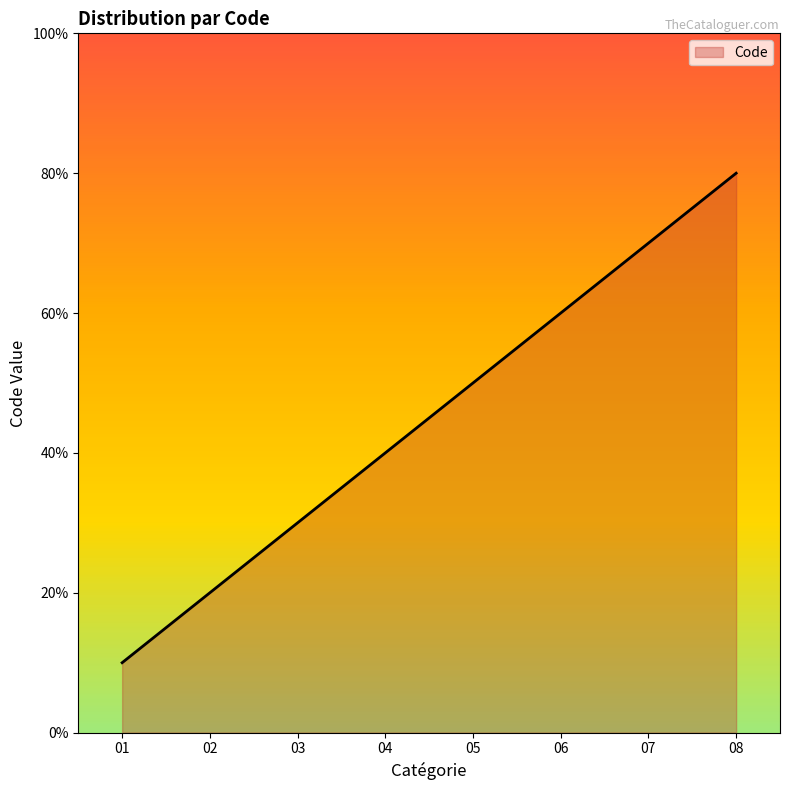

Is this an area chart (filled region under the line)?

Yes